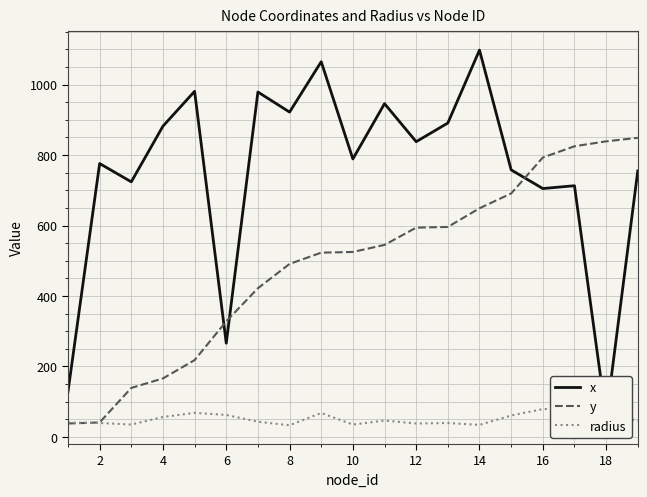

How many times do radius and x cross each other?

2